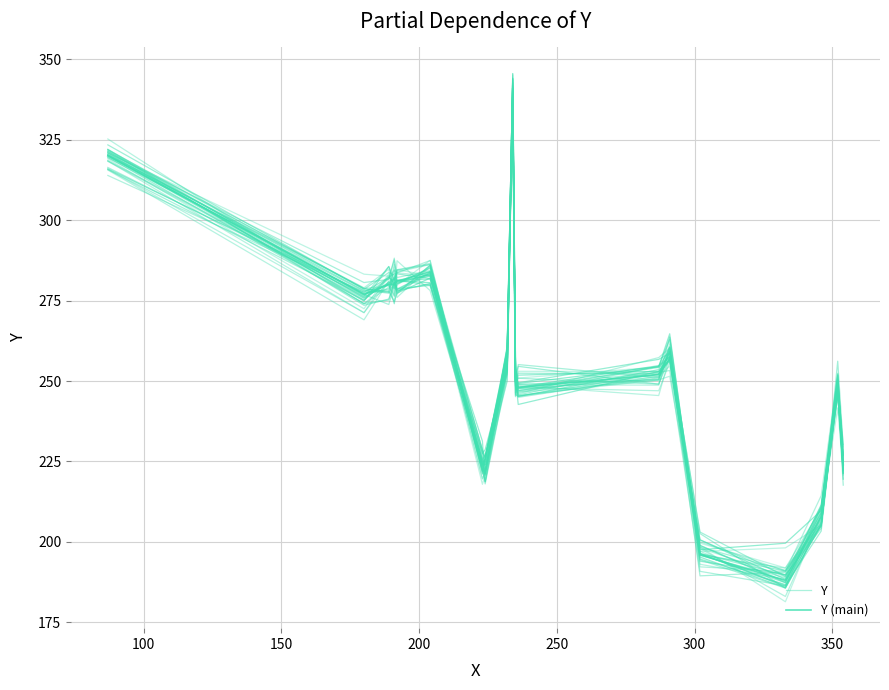

What are all the series names shown in the legend?

Y, Y (main)